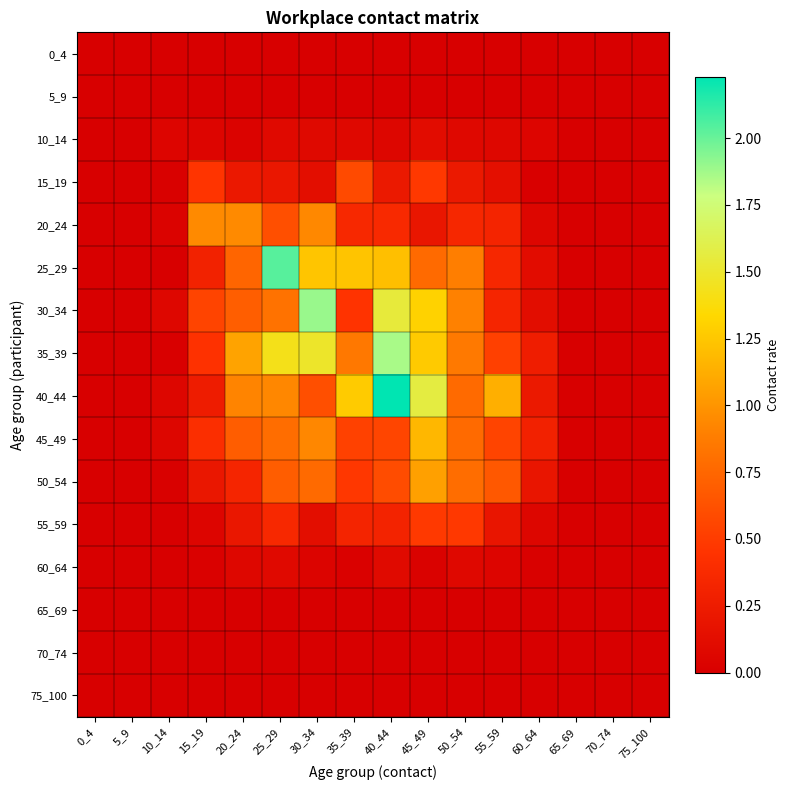

Reading left to right, extract all data points from this chart.

0_4: 0_4=0.0	5_9=0.0	10_14=0.0	15_19=0.0	20_24=0.0	25_29=0.0	30_34=0.0	35_39=0.0	40_44=0.0	45_49=0.0	50_54=0.0	55_59=0.0	60_64=0.0	65_69=0.0	70_74=0.0	75_100=0.0
5_9: 0_4=0.0	5_9=0.0	10_14=0.0	15_19=0.0	20_24=0.0	25_29=0.0	30_34=0.0	35_39=0.0	40_44=0.0	45_49=0.0	50_54=0.0	55_59=0.0	60_64=0.0	65_69=0.0	70_74=0.0	75_100=0.0
10_14: 0_4=0.0	5_9=0.0	10_14=0.1	15_19=0.1	20_24=0.0	25_29=0.1	30_34=0.1	35_39=0.1	40_44=0.1	45_49=0.1	50_54=0.1	55_59=0.1	60_64=0.1	65_69=0.0	70_74=0.0	75_100=0.0
15_19: 0_4=0.0	5_9=0.0	10_14=0.0	15_19=0.5	20_24=0.2	25_29=0.2	30_34=0.1	35_39=0.6	40_44=0.2	45_49=0.5	50_54=0.2	55_59=0.1	60_64=0.0	65_69=0.0	70_74=0.0	75_100=0.0
20_24: 0_4=0.0	5_9=0.0	10_14=0.0	15_19=0.9	20_24=0.9	25_29=0.6	30_34=0.9	35_39=0.4	40_44=0.4	45_49=0.2	50_54=0.3	55_59=0.3	60_64=0.1	65_69=0.0	70_74=0.0	75_100=0.0
25_29: 0_4=0.0	5_9=0.0	10_14=0.0	15_19=0.3	20_24=0.7	25_29=2.0	30_34=1.2	35_39=1.2	40_44=1.2	45_49=0.8	50_54=0.9	55_59=0.3	60_64=0.1	65_69=0.0	70_74=0.0	75_100=0.0
30_34: 0_4=0.0	5_9=0.0	10_14=0.1	15_19=0.6	20_24=0.7	25_29=0.8	30_34=1.9	35_39=0.4	40_44=1.5	45_49=1.3	50_54=0.9	55_59=0.3	60_64=0.1	65_69=0.0	70_74=0.0	75_100=0.0
35_39: 0_4=0.0	5_9=0.0	10_14=0.0	15_19=0.4	20_24=1.1	25_29=1.4	30_34=1.5	35_39=0.9	40_44=1.9	45_49=1.3	50_54=0.9	55_59=0.5	60_64=0.3	65_69=0.0	70_74=0.0	75_100=0.0
40_44: 0_4=0.0	5_9=0.0	10_14=0.1	15_19=0.3	20_24=0.9	25_29=0.9	30_34=0.6	35_39=1.3	40_44=2.2	45_49=1.6	50_54=0.8	55_59=1.1	60_64=0.2	65_69=0.0	70_74=0.0	75_100=0.0
45_49: 0_4=0.0	5_9=0.0	10_14=0.1	15_19=0.4	20_24=0.7	25_29=0.8	30_34=0.9	35_39=0.5	40_44=0.6	45_49=1.2	50_54=0.8	55_59=0.5	60_64=0.3	65_69=0.0	70_74=0.0	75_100=0.0
50_54: 0_4=0.0	5_9=0.0	10_14=0.0	15_19=0.2	20_24=0.3	25_29=0.7	30_34=0.8	35_39=0.5	40_44=0.6	45_49=1.1	50_54=0.8	55_59=0.7	60_64=0.2	65_69=0.0	70_74=0.0	75_100=0.0
55_59: 0_4=0.0	5_9=0.0	10_14=0.0	15_19=0.1	20_24=0.2	25_29=0.4	30_34=0.1	35_39=0.3	40_44=0.3	45_49=0.5	50_54=0.5	55_59=0.2	60_64=0.1	65_69=0.0	70_74=0.0	75_100=0.0
60_64: 0_4=0.0	5_9=0.0	10_14=0.0	15_19=0.0	20_24=0.1	25_29=0.1	30_34=0.0	35_39=0.0	40_44=0.1	45_49=0.0	50_54=0.1	55_59=0.1	60_64=0.0	65_69=0.0	70_74=0.0	75_100=0.0
65_69: 0_4=0.0	5_9=0.0	10_14=0.0	15_19=0.0	20_24=0.0	25_29=0.0	30_34=0.0	35_39=0.0	40_44=0.0	45_49=0.0	50_54=0.0	55_59=0.0	60_64=0.0	65_69=0.0	70_74=0.0	75_100=0.0
70_74: 0_4=0.0	5_9=0.0	10_14=0.0	15_19=0.0	20_24=0.0	25_29=0.0	30_34=0.0	35_39=0.0	40_44=0.0	45_49=0.0	50_54=0.0	55_59=0.0	60_64=0.0	65_69=0.0	70_74=0.0	75_100=0.0
75_100: 0_4=0.0	5_9=0.0	10_14=0.0	15_19=0.0	20_24=0.0	25_29=0.0	30_34=0.0	35_39=0.0	40_44=0.0	45_49=0.0	50_54=0.0	55_59=0.0	60_64=0.0	65_69=0.0	70_74=0.0	75_100=0.0